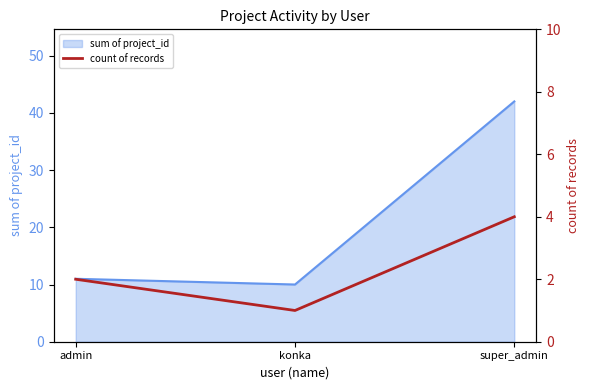

True or false: the data shows 7 at super_admin.

False